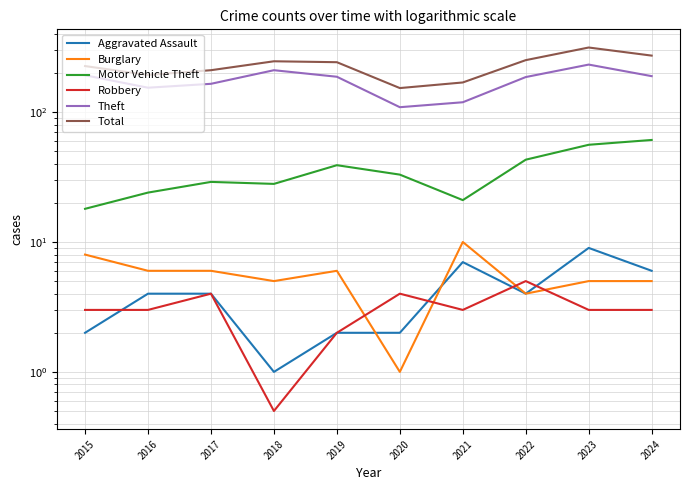

Reading left to right, what are all the values shown in this chart?

Aggravated Assault: 2.0	4.0	4.0	1.0	2.0	2.0	7.0	4.0	9.0	6.0
Burglary: 8.0	6.0	6.0	5.0	6.0	1.0	10.0	4.0	5.0	5.0
Motor Vehicle Theft: 18.0	24.0	29.0	28.0	39.0	33.0	21.0	43.0	56.0	61.0
Robbery: 3.0	3.0	4.0	0.5	2.0	4.0	3.0	5.0	3.0	3.0
Theft: 192.0	154.0	165.0	210.0	187.0	109.0	119.0	186.0	232.0	189.0
Total: 226.0	193.0	210.0	246.0	242.0	153.0	169.0	251.0	314.0	272.0